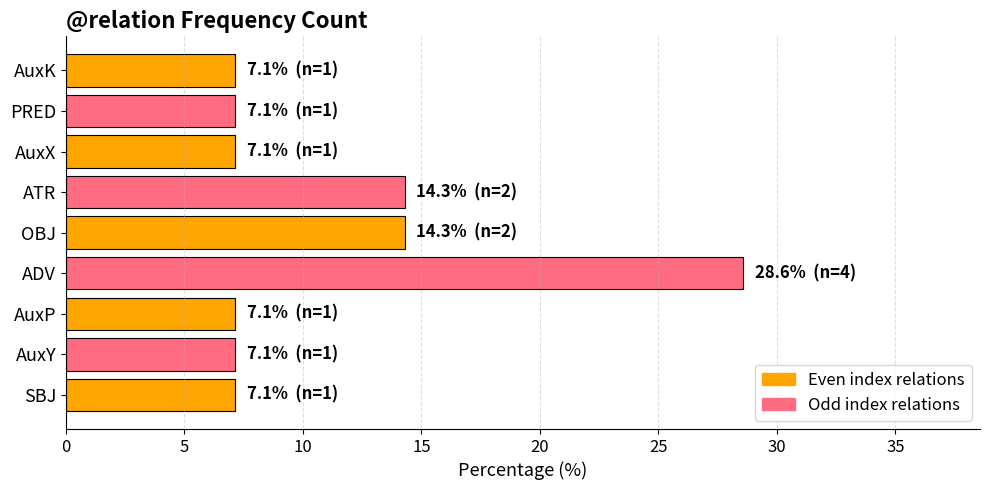

Is it true that the value at AuxK is 7.1?

True